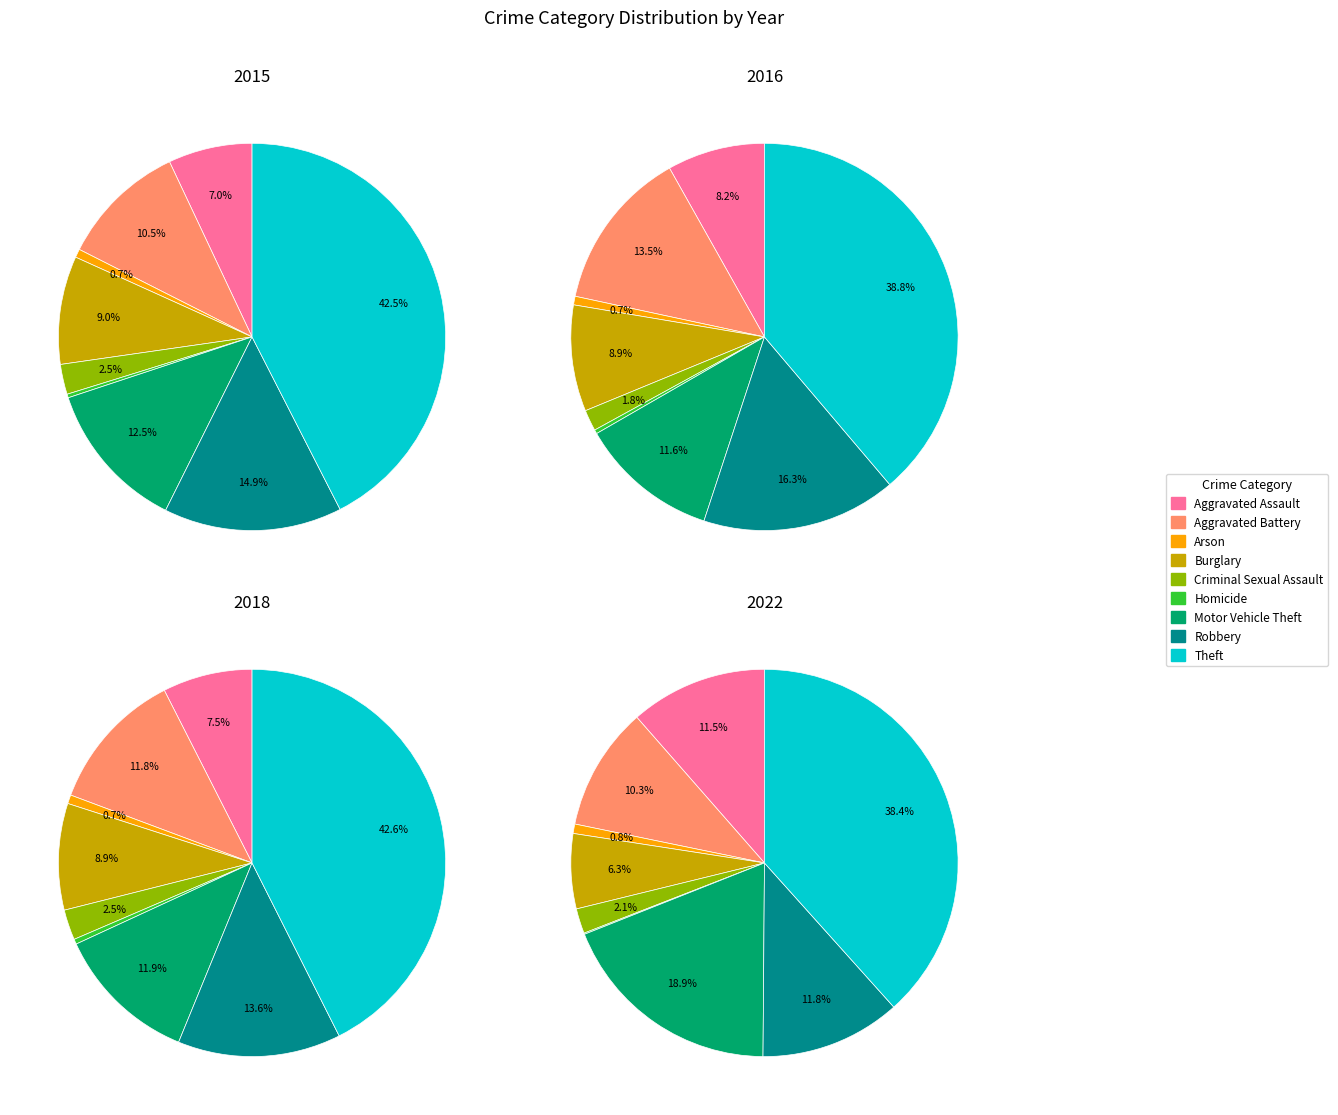

How many slices are in this pie chart?

9